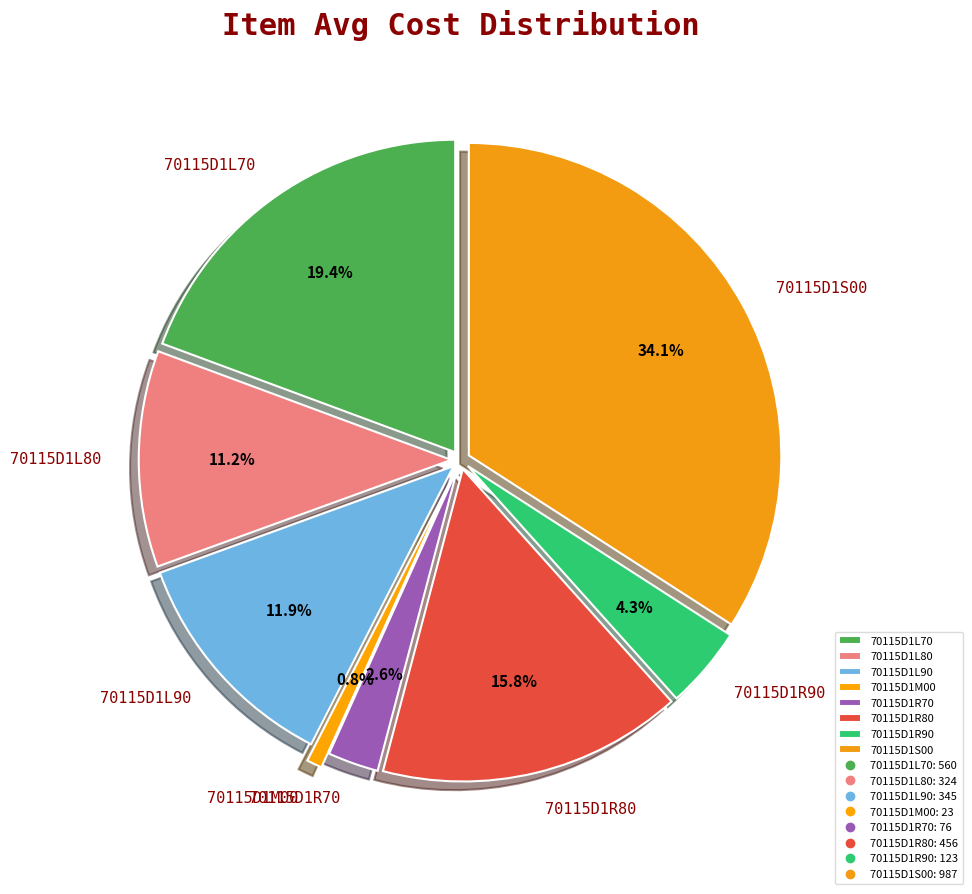

To the nearest percent, what portion does 70115D1L80 represent?

11%